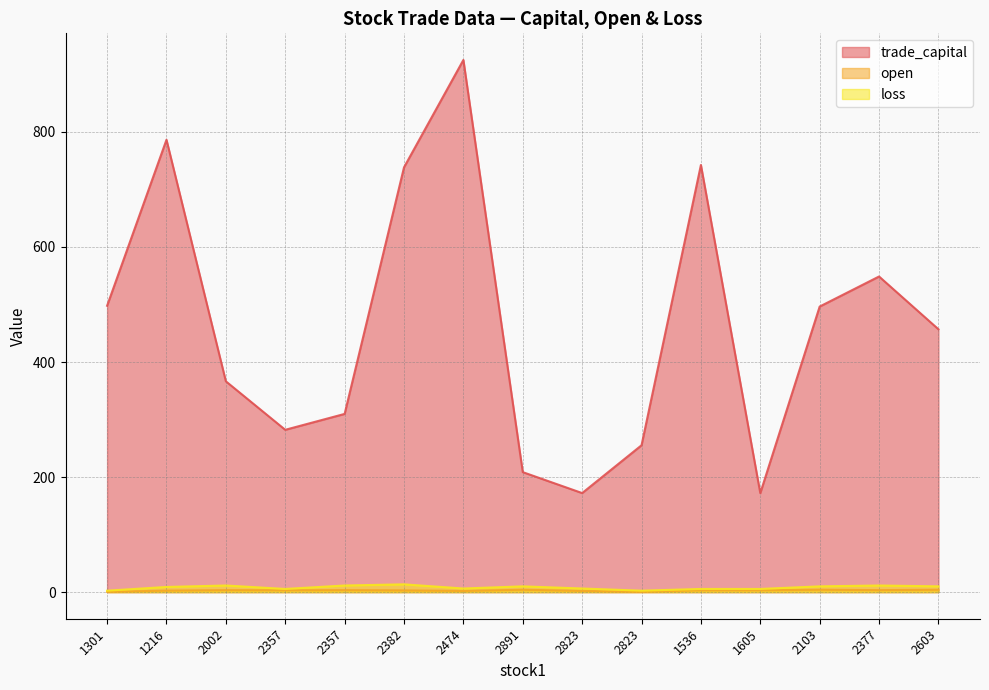

True or false: trade_capital has a value of 880.0 at 2103.

False